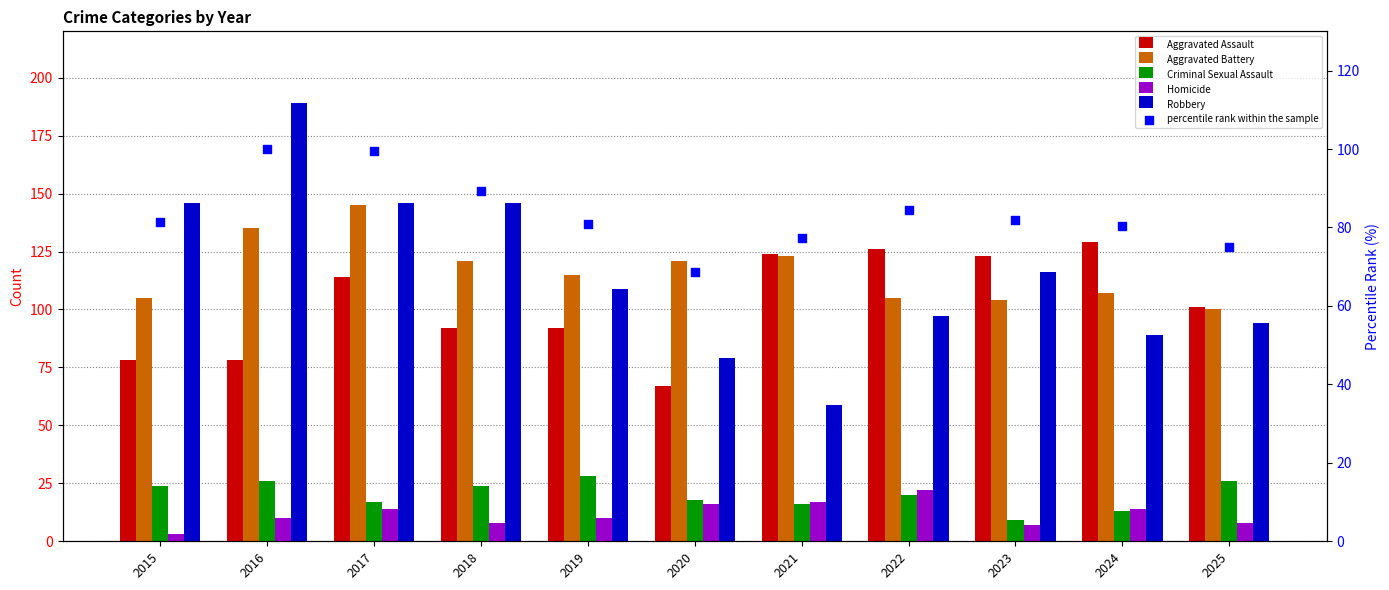

Is the value of Aggravated Battery at 2020 greater than the value of Criminal Sexual Assault at 2018?

Yes